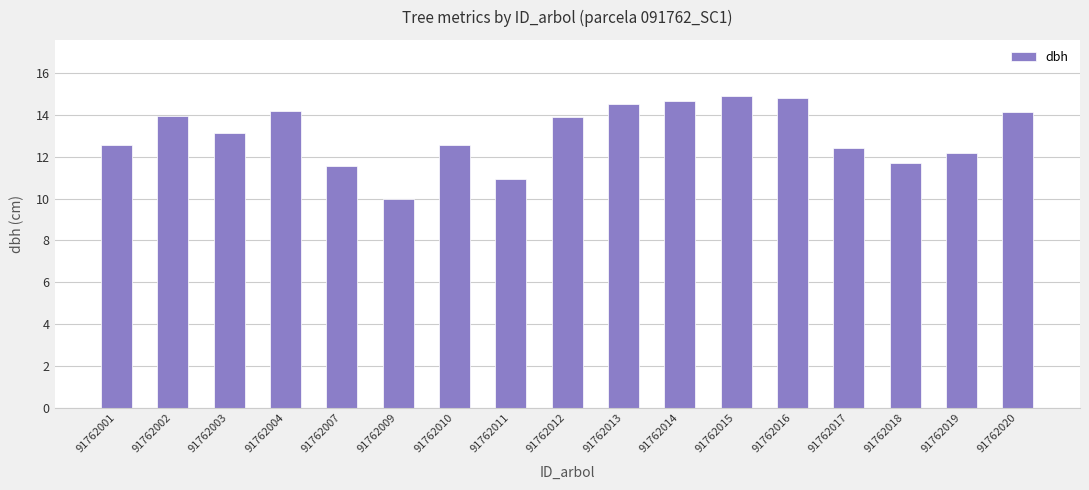

The value at 91762015 is 14.9. True or false?

True